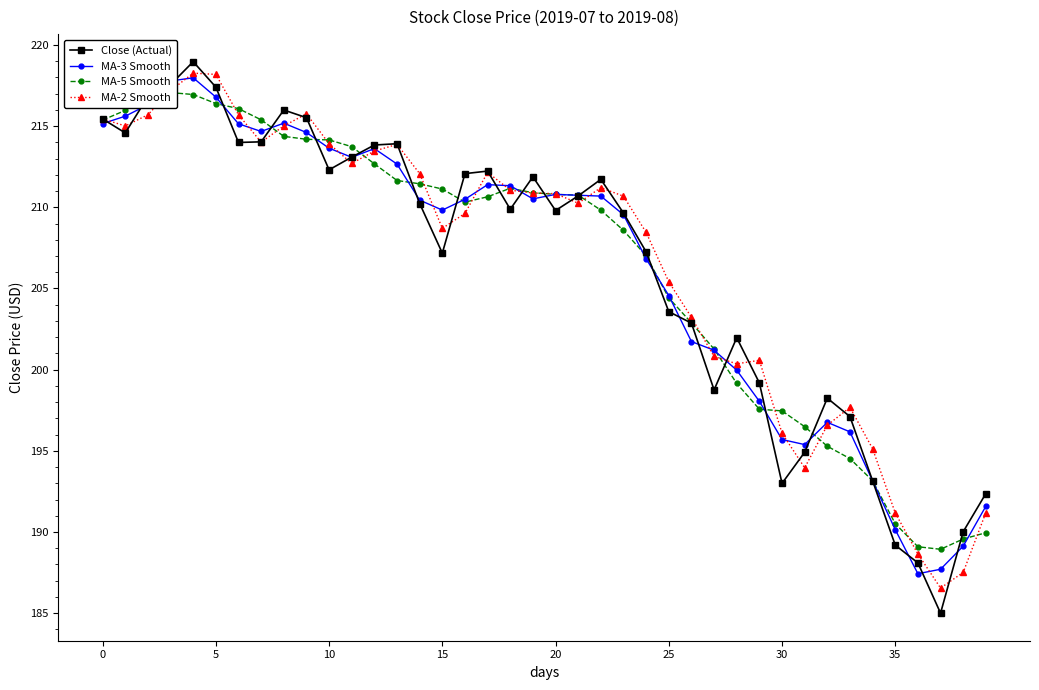

Between 25 and 24, which is larger?

24